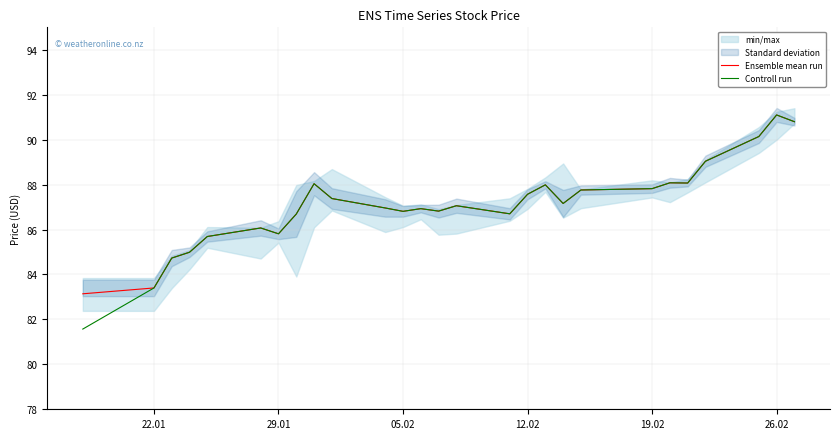

What is the maximum value for Ensemble mean run?

91.1